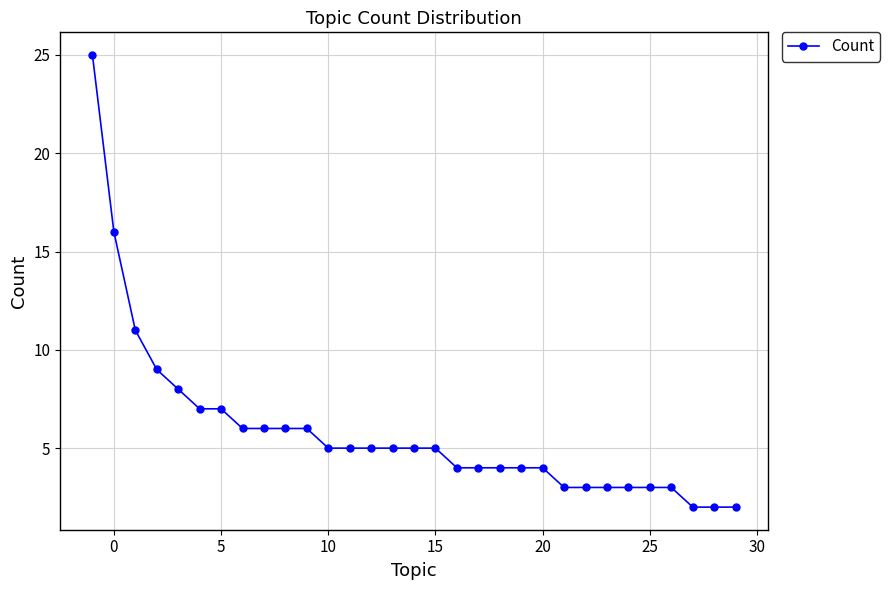

What is the value of the 26th point from the left?

3